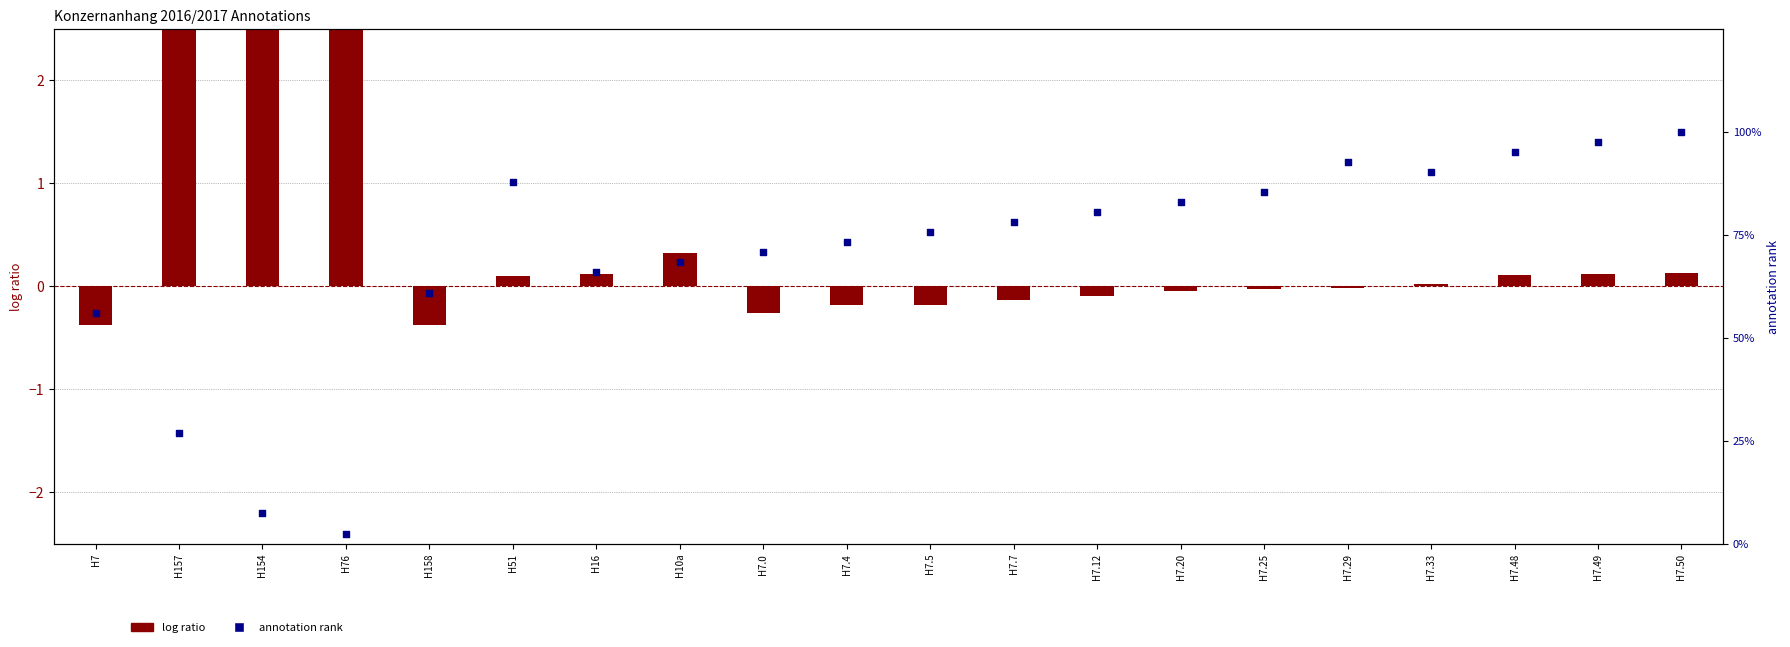

Which series has the widest spread of Y values?

annotation rank